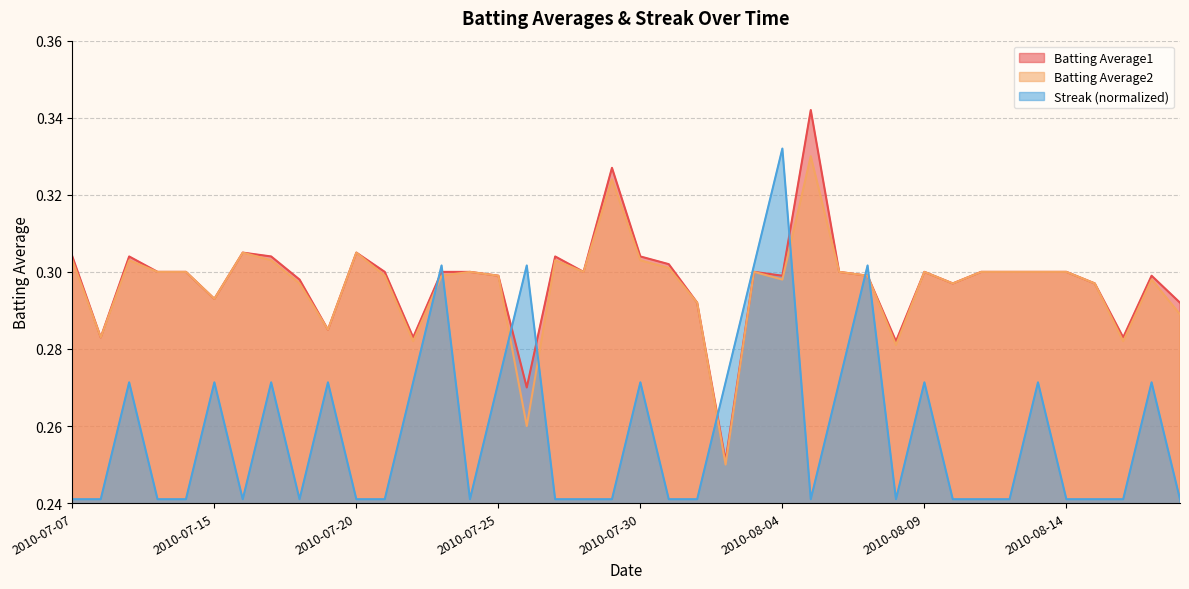

Which series has the widest spread of values?

Batting Average1